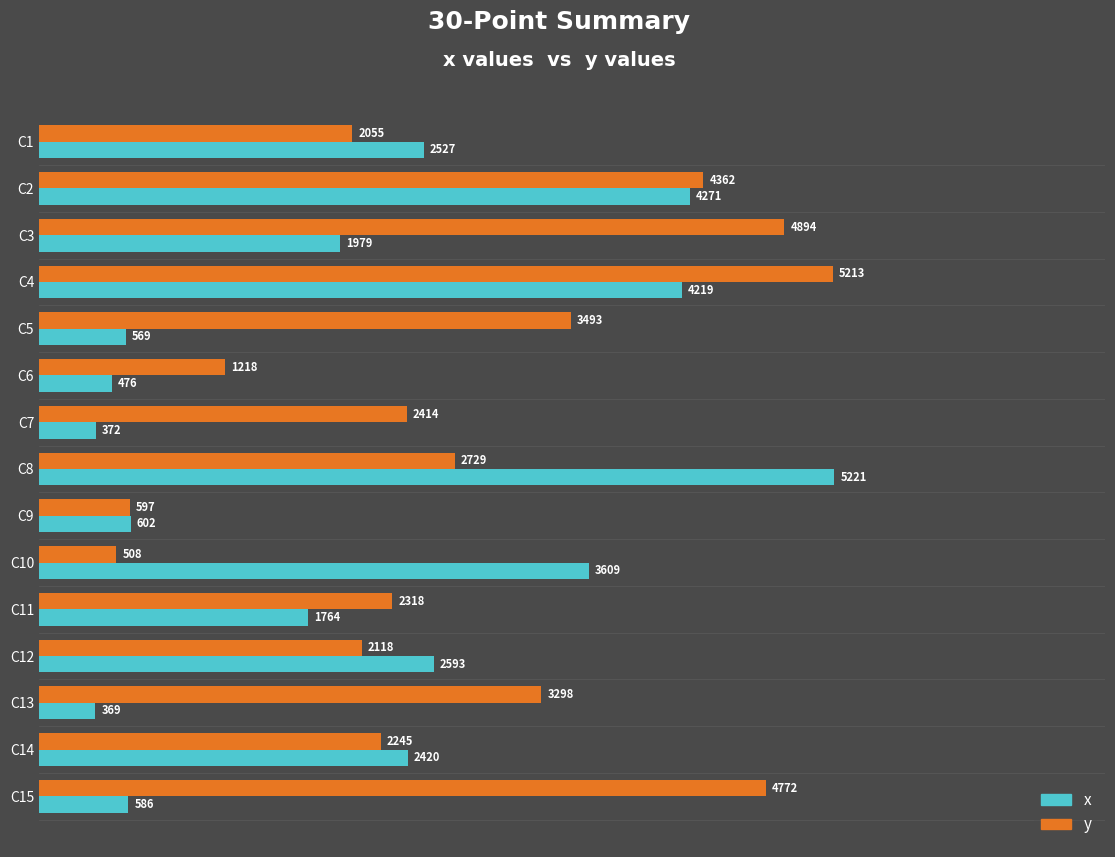

True or false: y has a value of 1043 at C13.

False